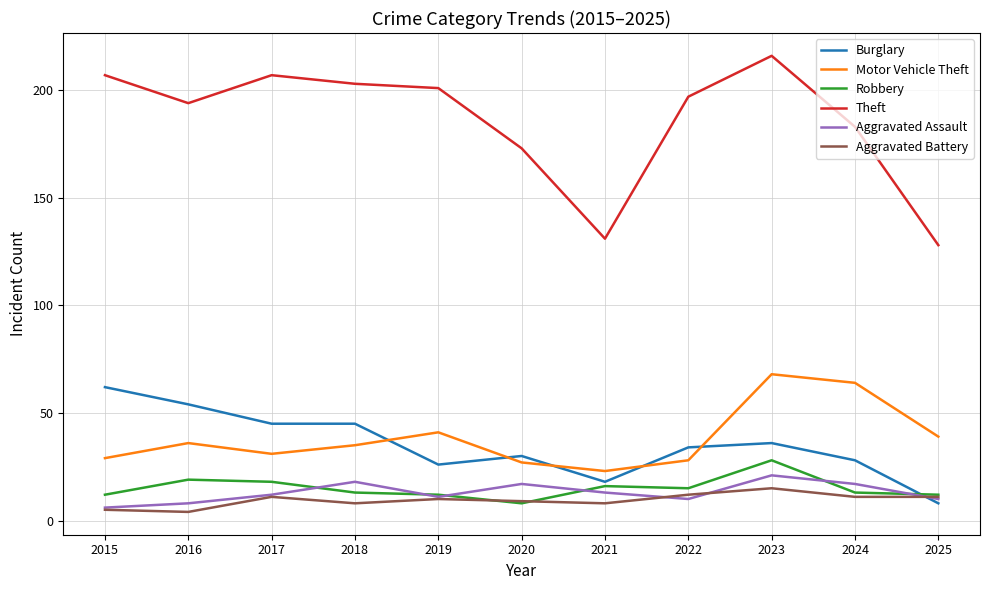

Is this an area chart (filled region under the line)?

No